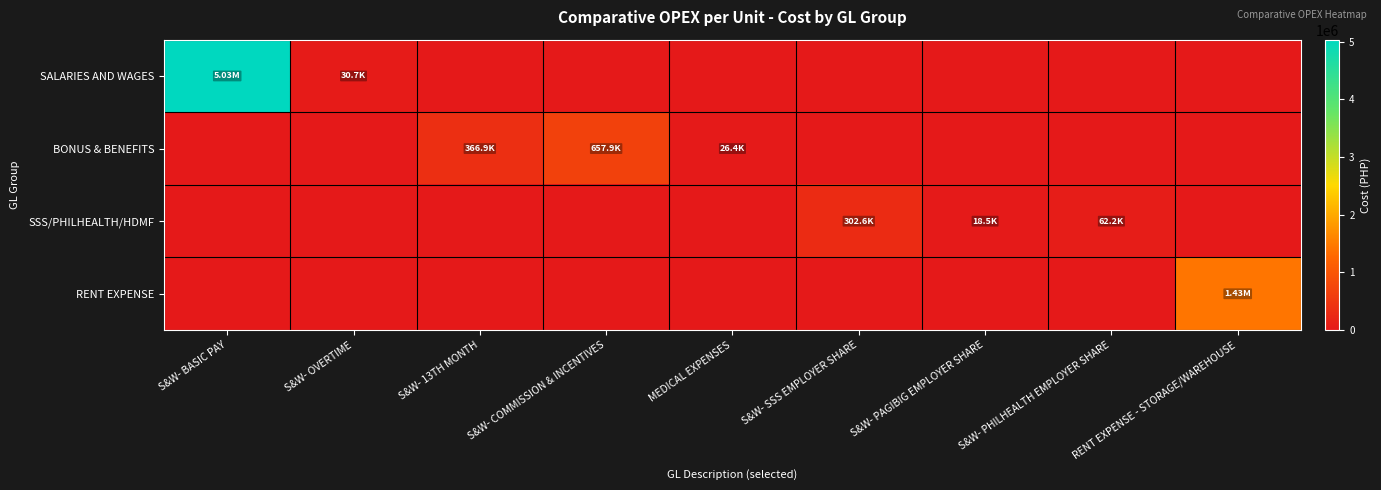

List the series in order of their peak value, lowest first.

SSS/PHILHEALTH/HDMF, BONUS & BENEFITS, RENT EXPENSE, SALARIES AND WAGES